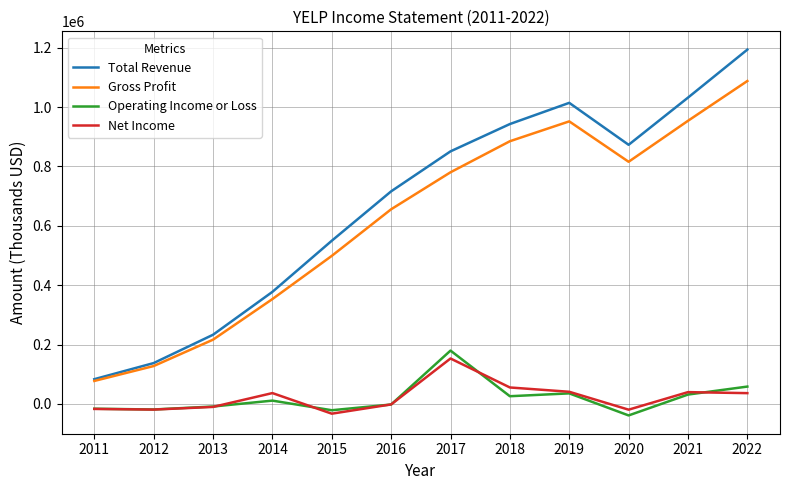

At which label is Operating Income or Loss closest to 70400?

2022